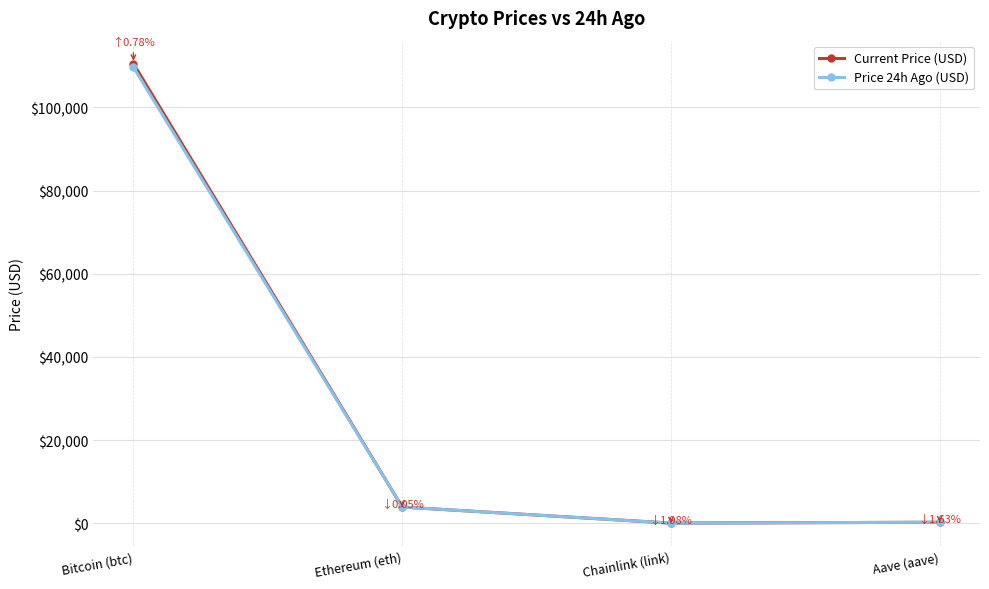

Which series has the widest spread of values?

Current Price (USD)